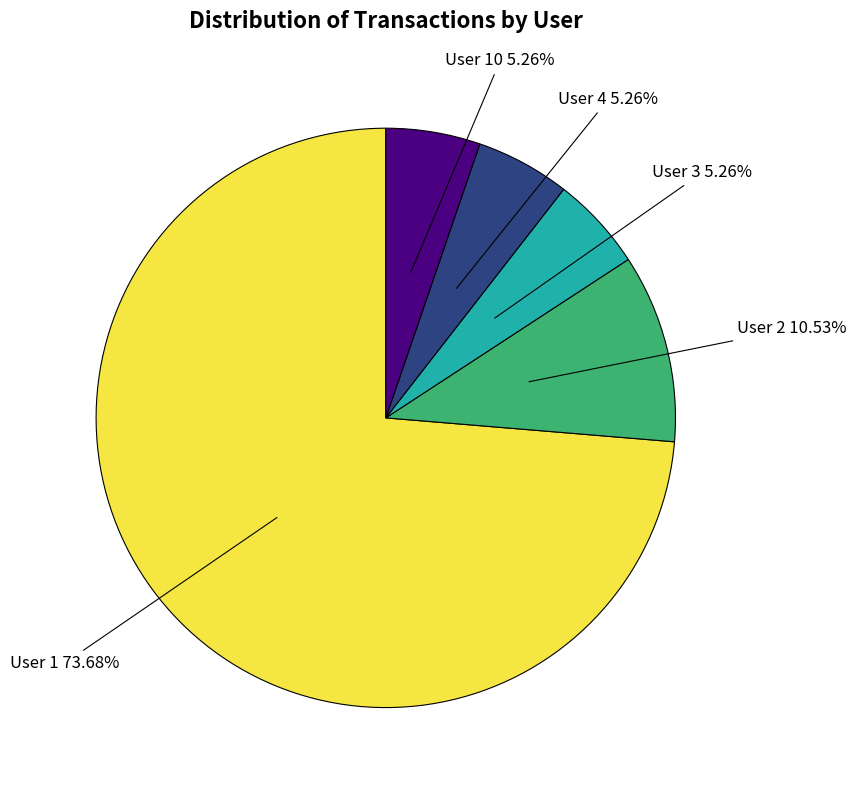

What is the ratio of the value at User 4 to the value at User 10?

1.0